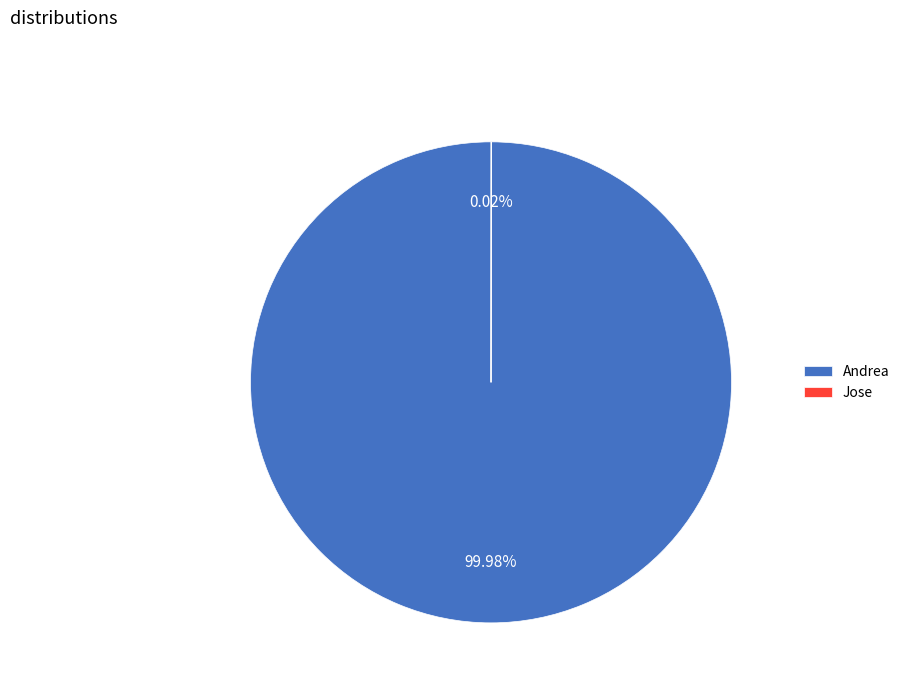

Which slice is the largest?

Andrea